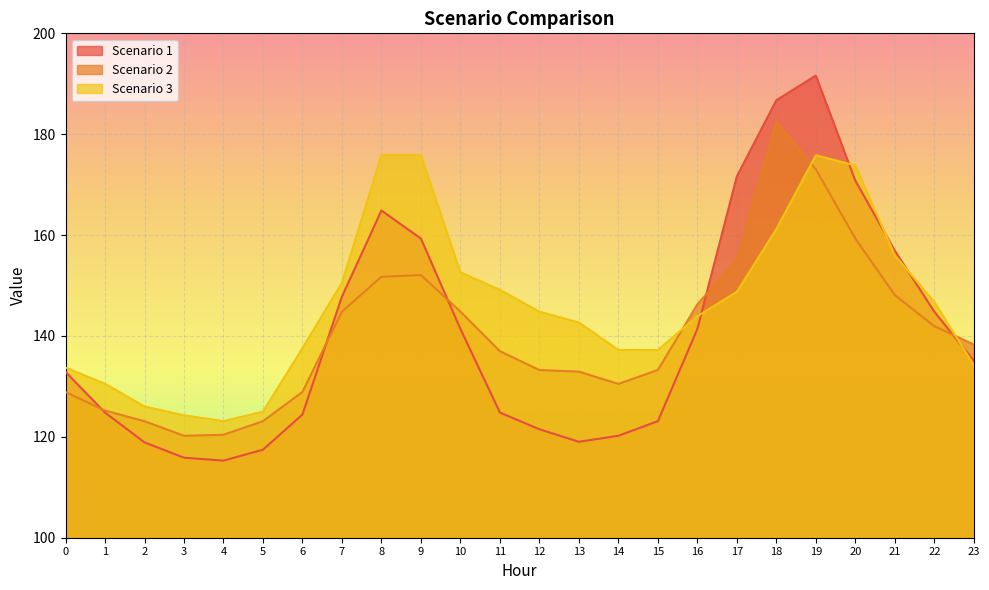

How many series are shown in this chart?

3